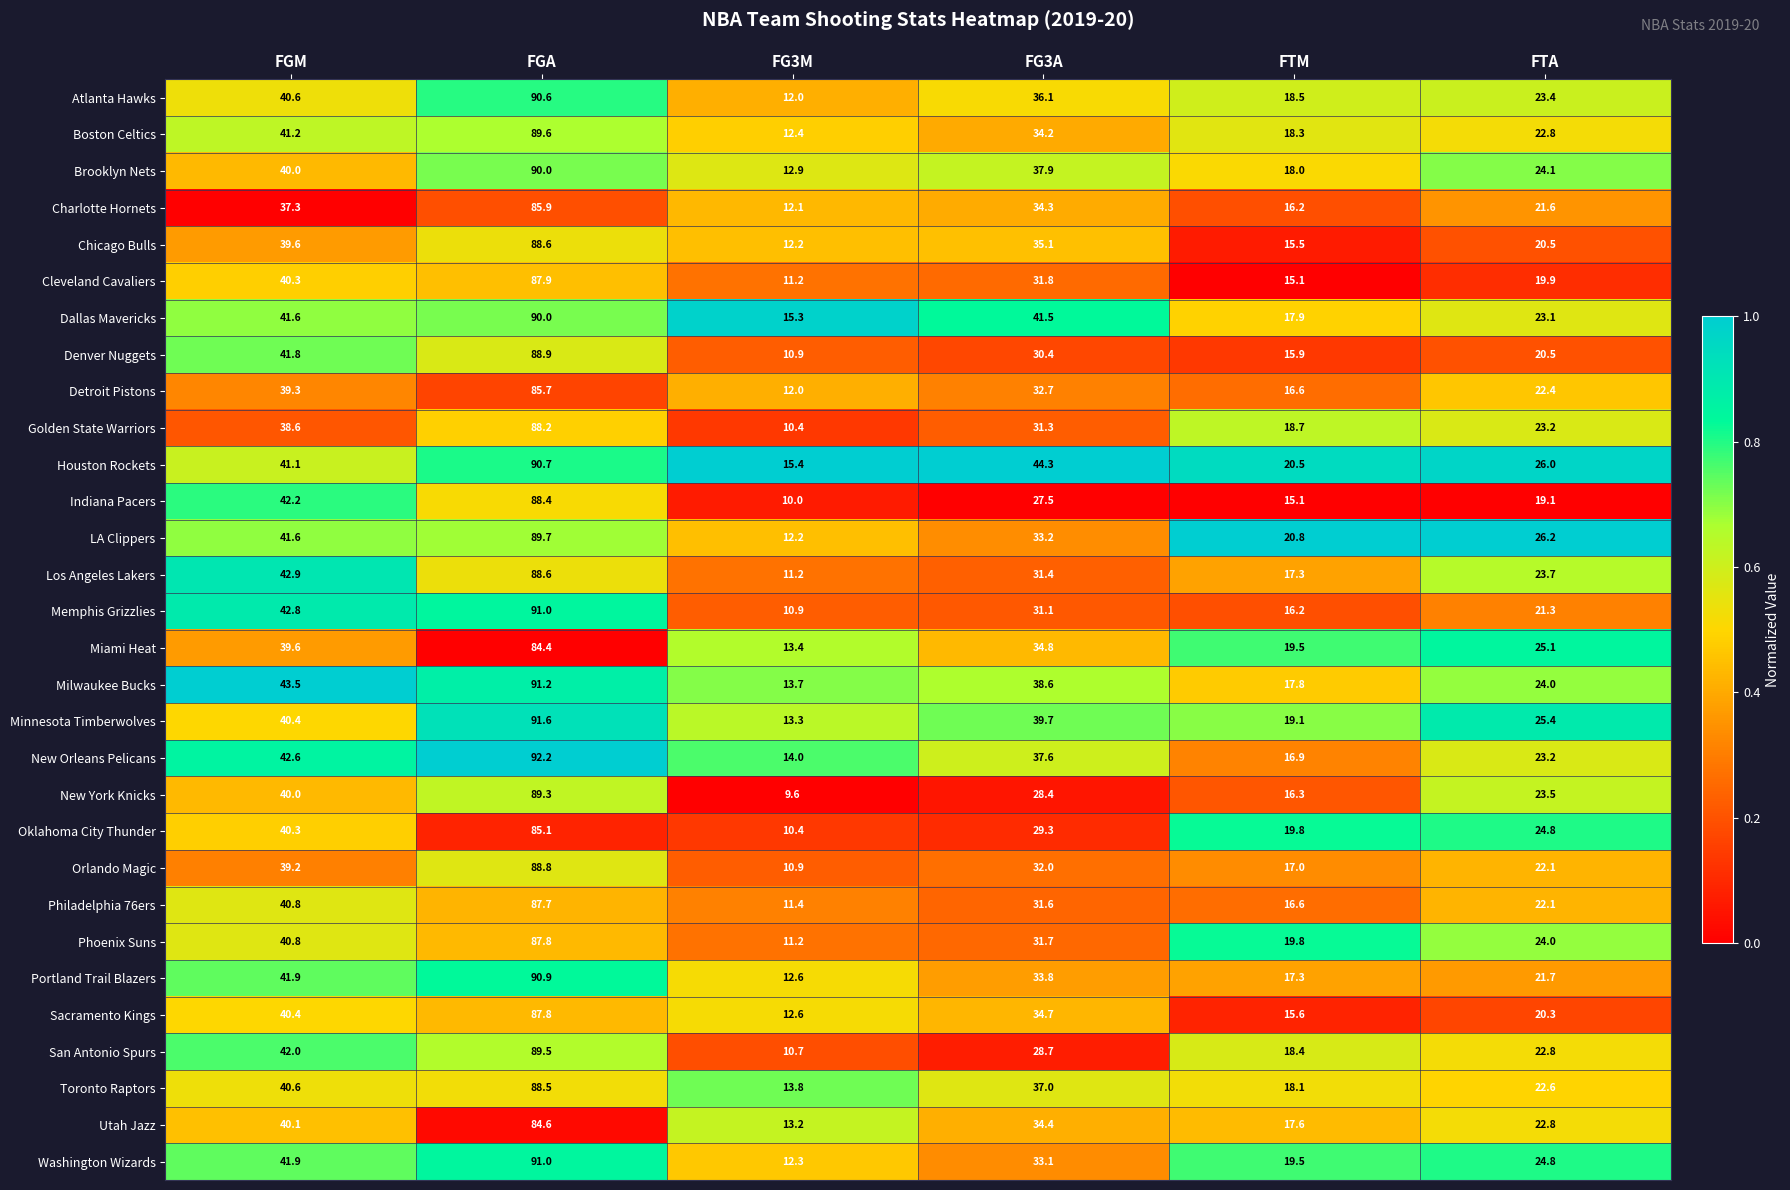

What is the spread (max minus min) of values at FG3M?

5.8